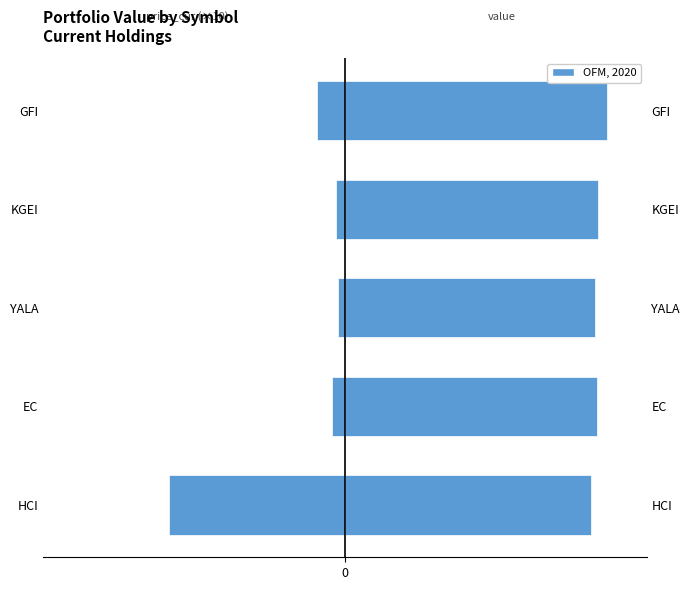

What is the value of the price_cur (×10) bar at the 5th from the left?

-218.4